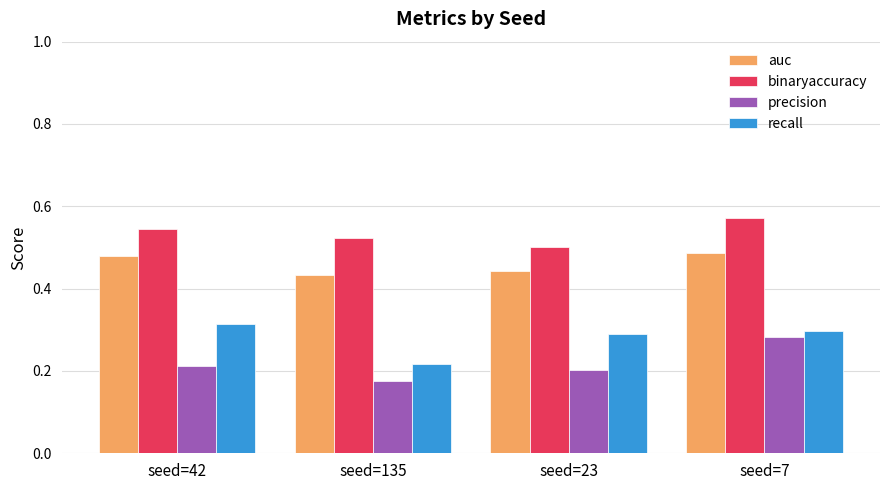

List the series in order of their peak value, lowest first.

precision, recall, auc, binaryaccuracy